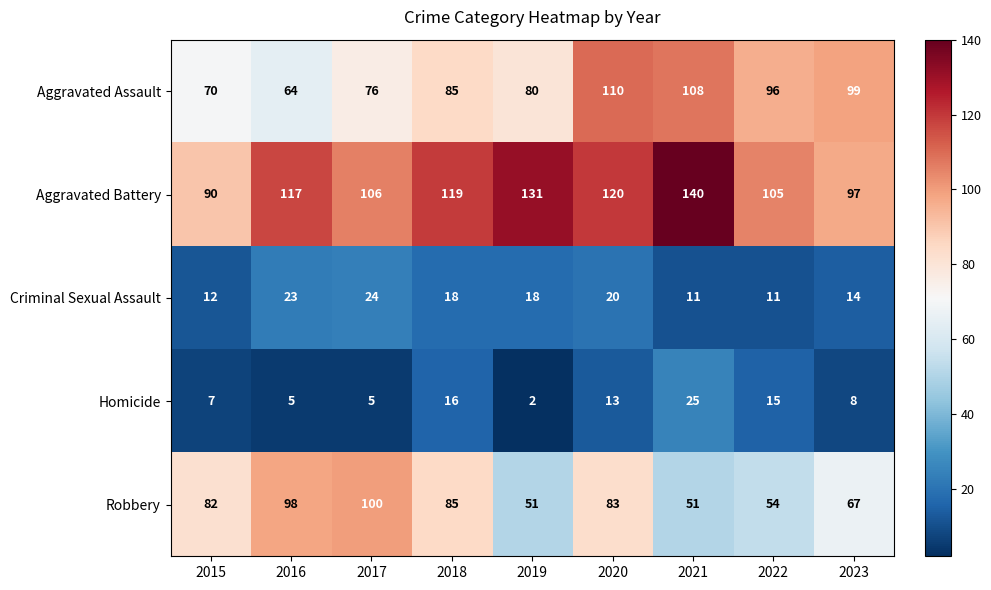

How many categories are shown in the chart?

9